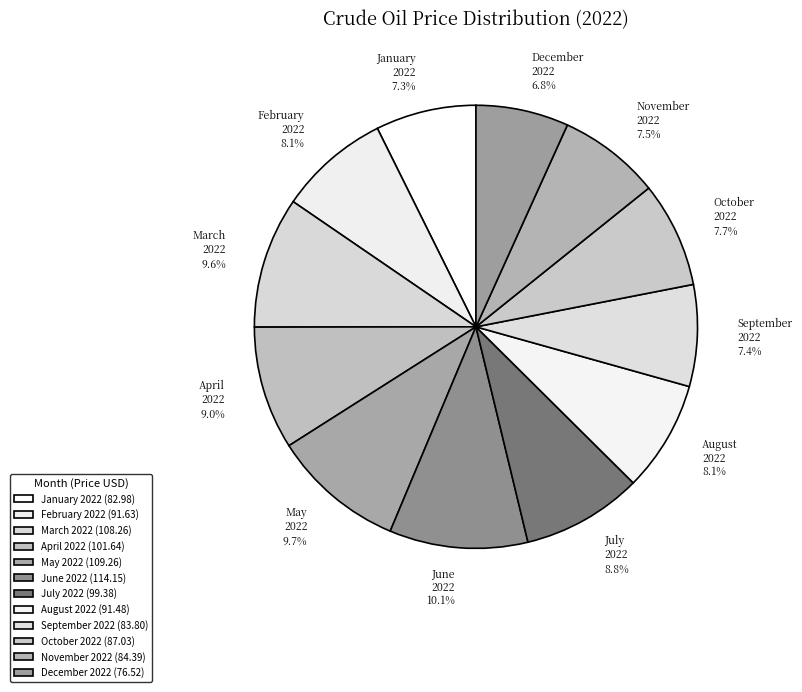

What percentage is the February 2022 slice, to the nearest percent?

8%